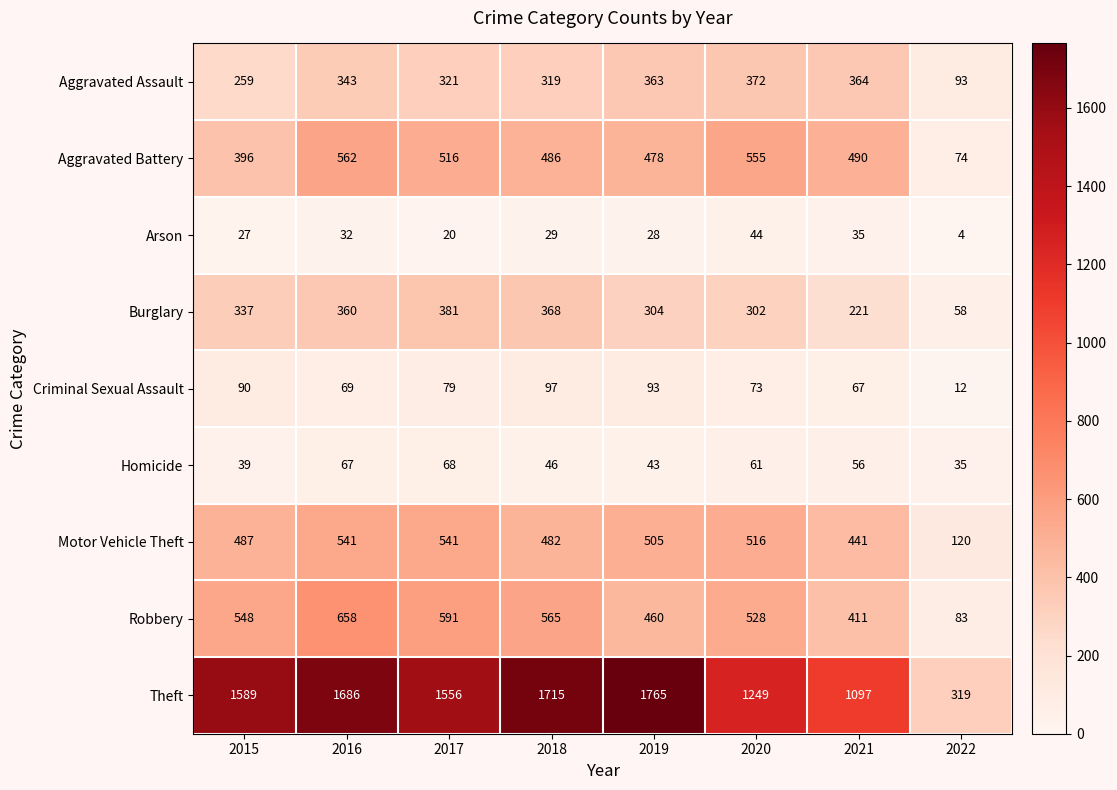

What is the total value across all series at 2022?

798